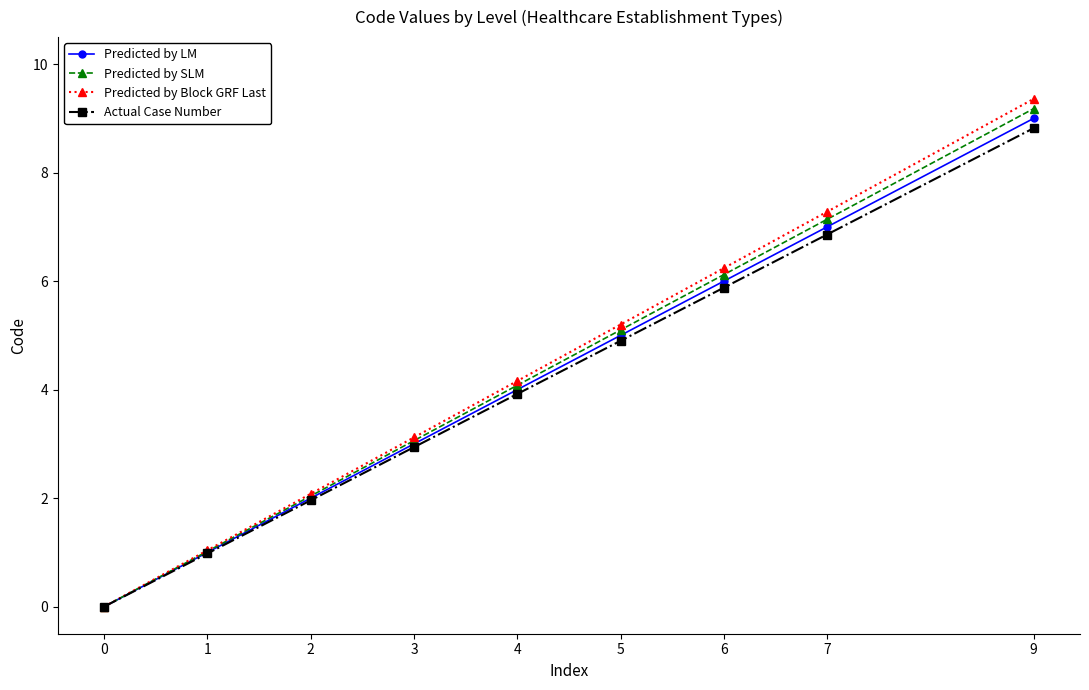

What is the total value across all series at 5?

20.2